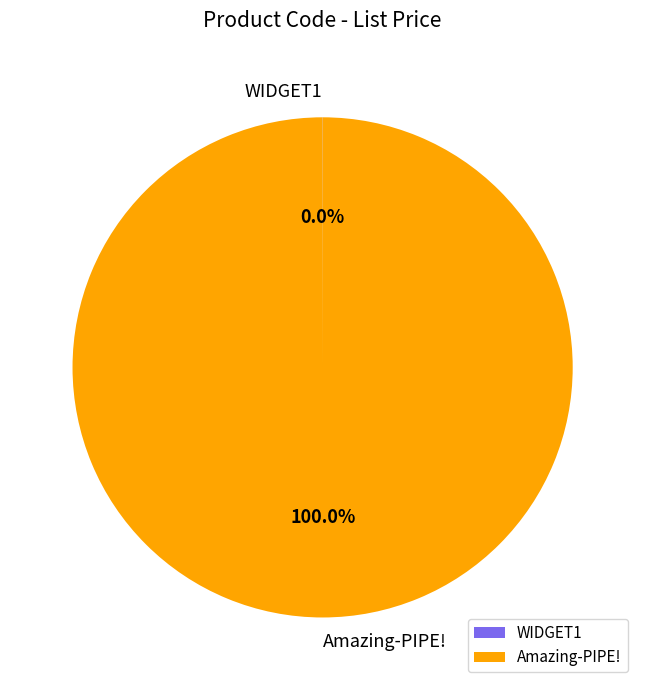

Which category has the biggest portion of the pie?

Amazing-PIPE!